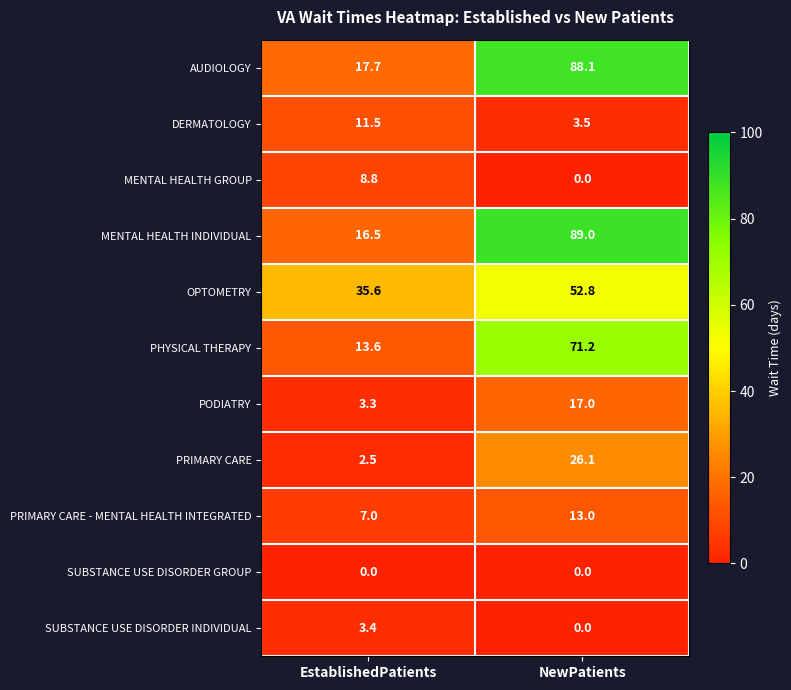

At which label does DERMATOLOGY reach its peak?

EstablishedPatients